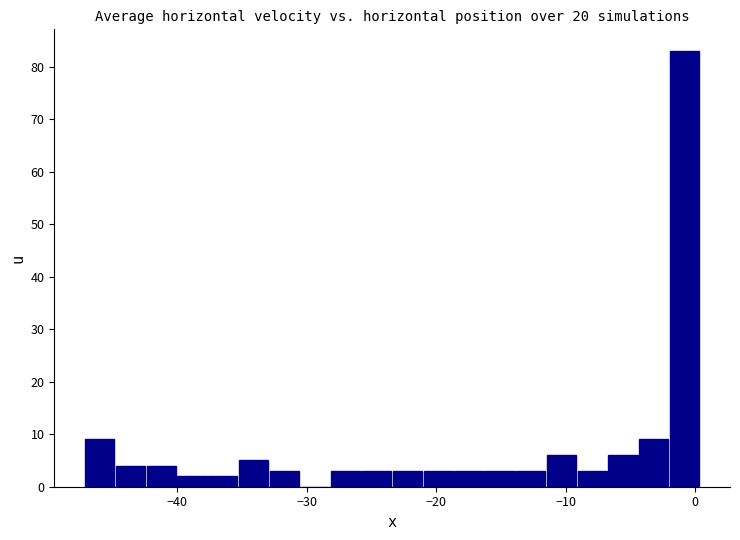

Read against the x-axis, roughly where is the centre of the tallest bar?

-1